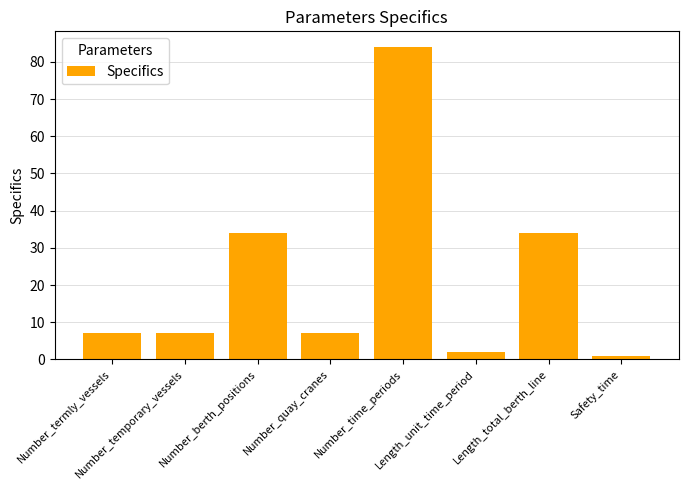

What is the difference between the maximum and minimum values?

83